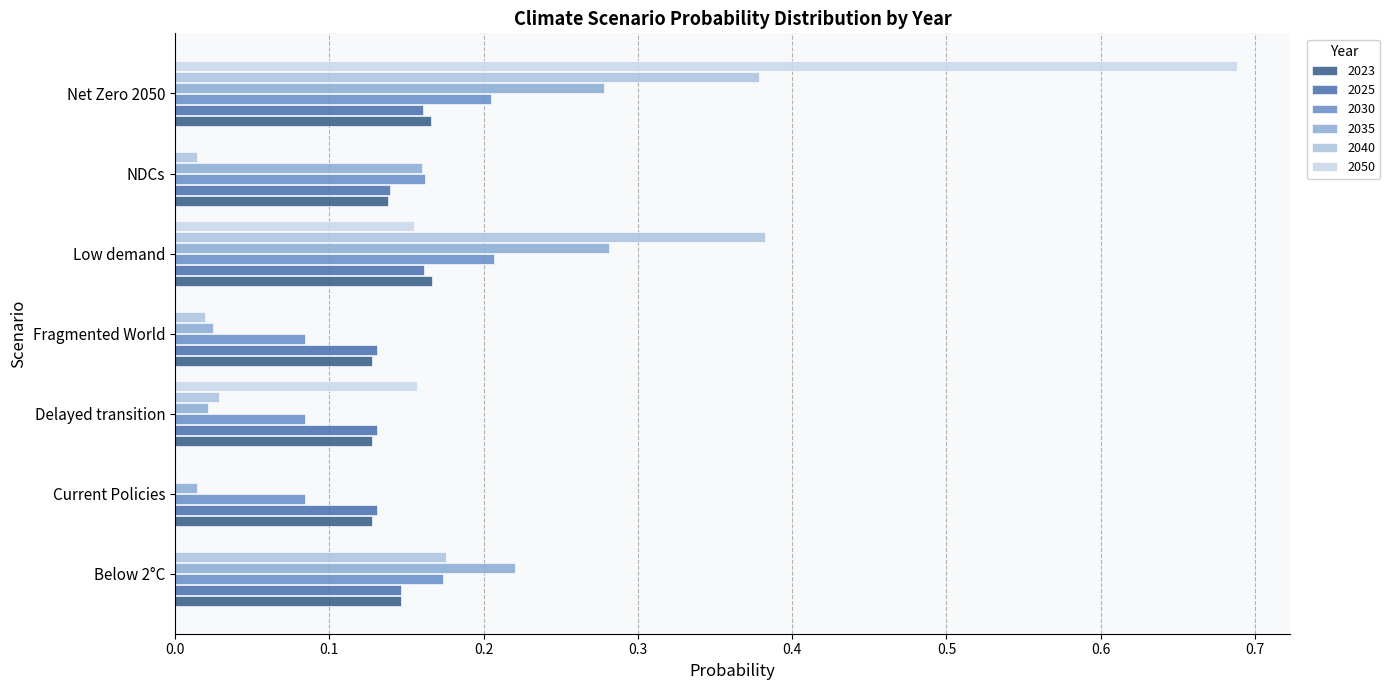

Reading right to left, extract all data points from this chart.

2023: Net Zero 2050=0.2	NDCs=0.1	Low demand=0.2	Fragmented World=0.1	Delayed transition=0.1	Current Policies=0.1	Below 2°C=0.1
2025: Net Zero 2050=0.2	NDCs=0.1	Low demand=0.2	Fragmented World=0.1	Delayed transition=0.1	Current Policies=0.1	Below 2°C=0.1
2030: Net Zero 2050=0.2	NDCs=0.2	Low demand=0.2	Fragmented World=0.1	Delayed transition=0.1	Current Policies=0.1	Below 2°C=0.2
2035: Net Zero 2050=0.3	NDCs=0.2	Low demand=0.3	Fragmented World=0.0	Delayed transition=0.0	Current Policies=0.0	Below 2°C=0.2
2040: Net Zero 2050=0.4	NDCs=0.0	Low demand=0.4	Fragmented World=0.0	Delayed transition=0.0	Current Policies=0.0	Below 2°C=0.2
2050: Net Zero 2050=0.7	NDCs=0.0	Low demand=0.2	Fragmented World=0.0	Delayed transition=0.2	Current Policies=0.0	Below 2°C=0.0